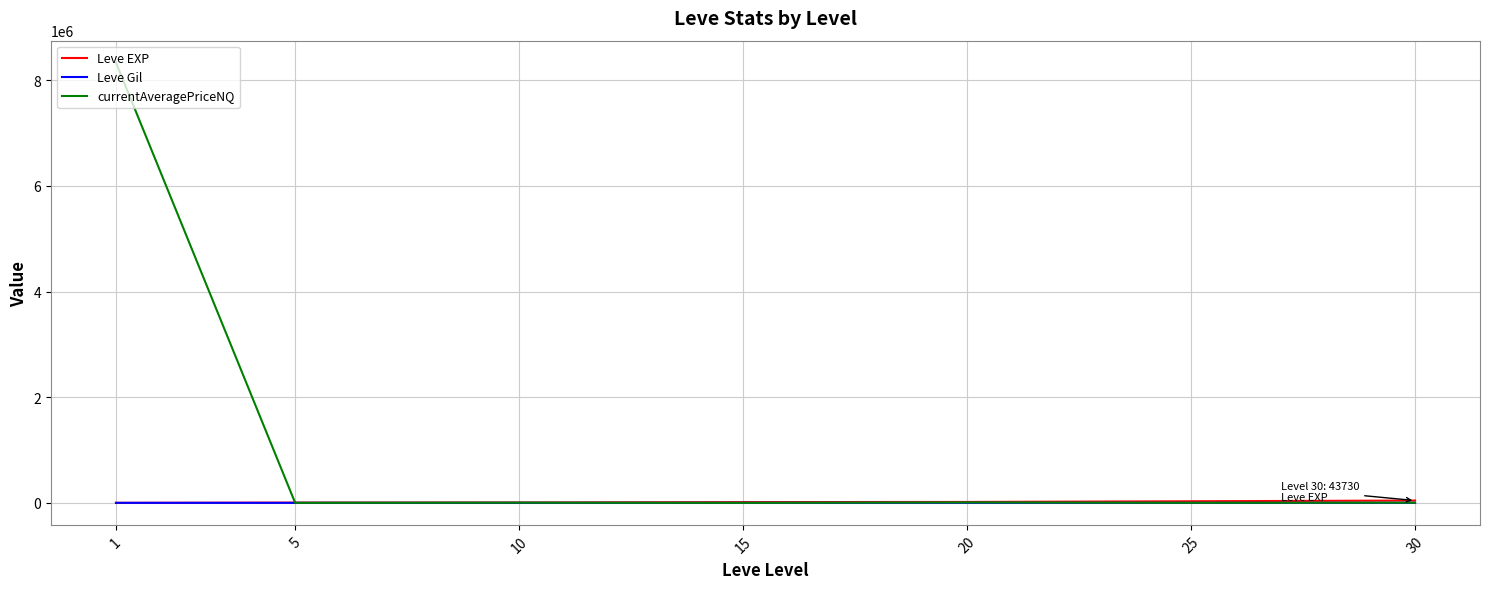

Does the chart display data point markers on the line(s)?

No